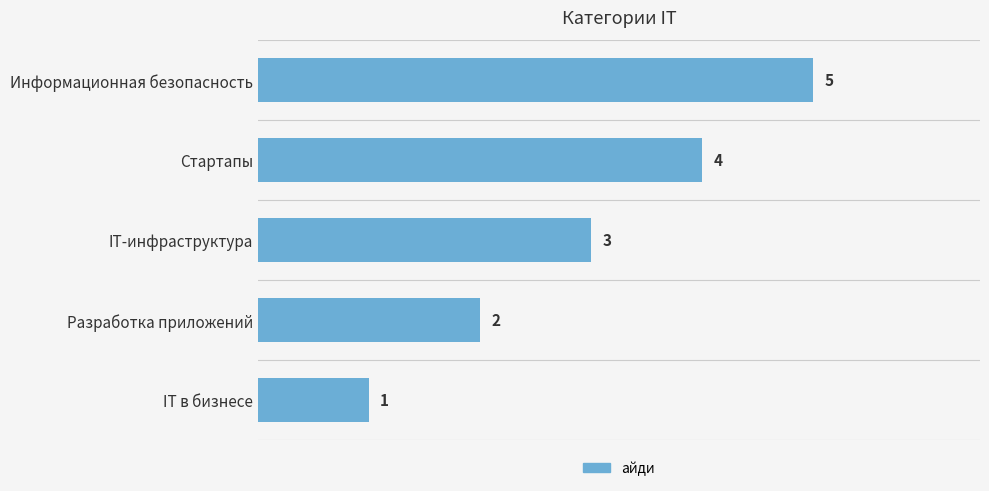

Does the chart contain stacked bars?

No